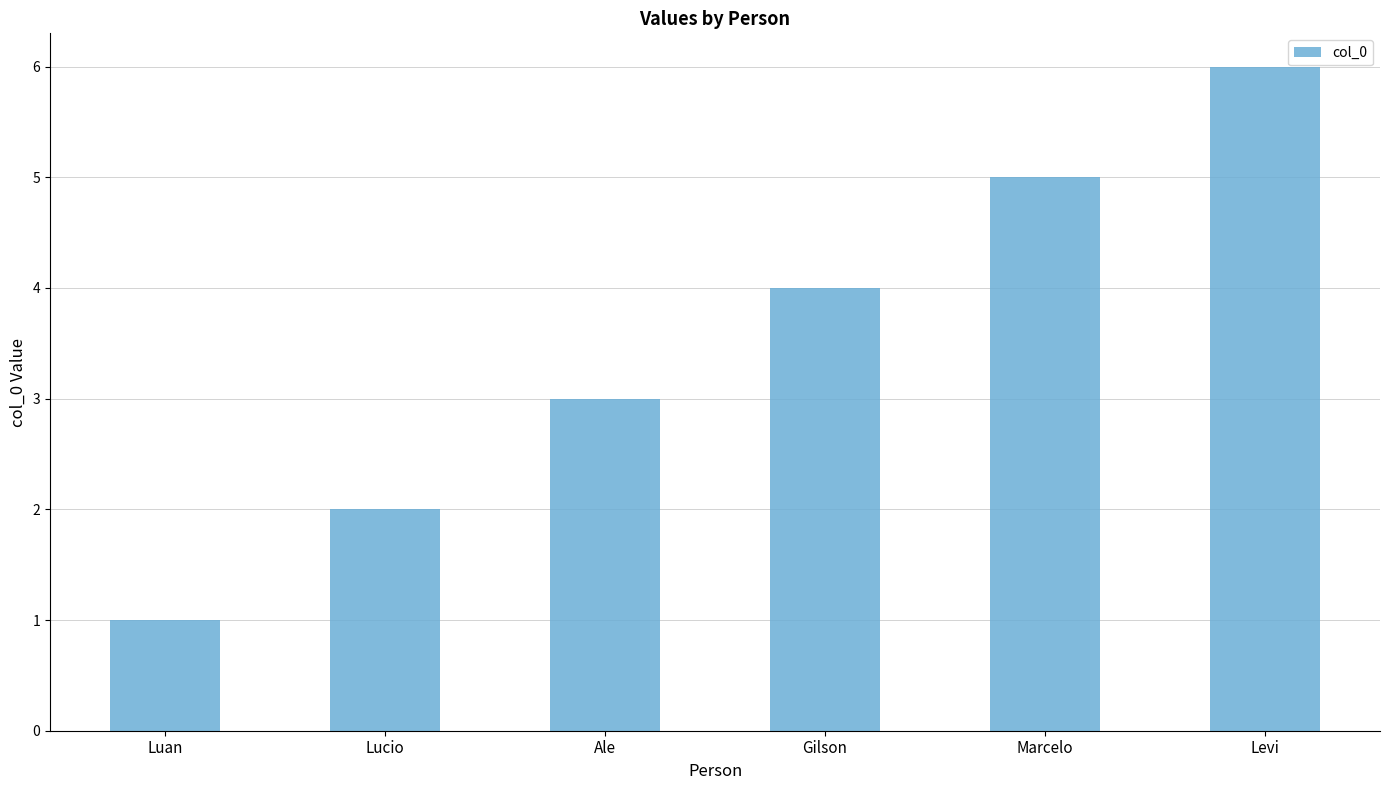

Between Lucio and Marcelo, which is larger?

Marcelo